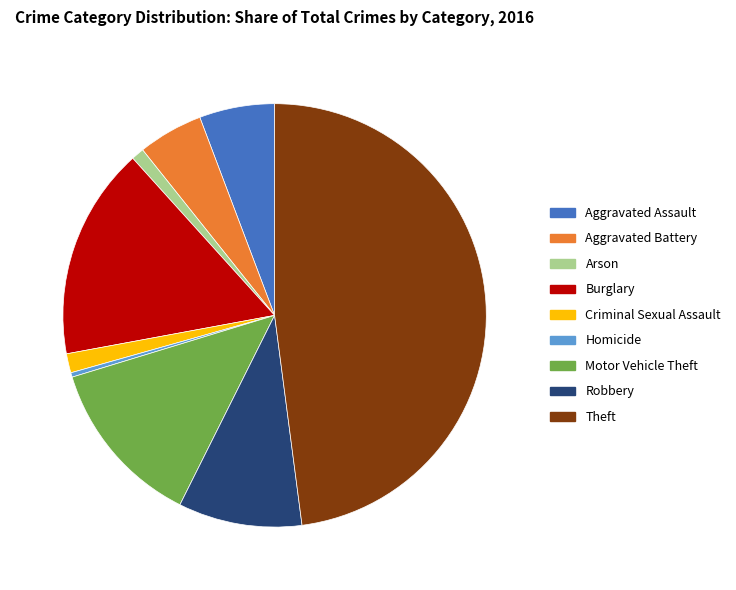

Approximately how many times larger is the value at Robbery compared to Aggravated Assault?

1.6